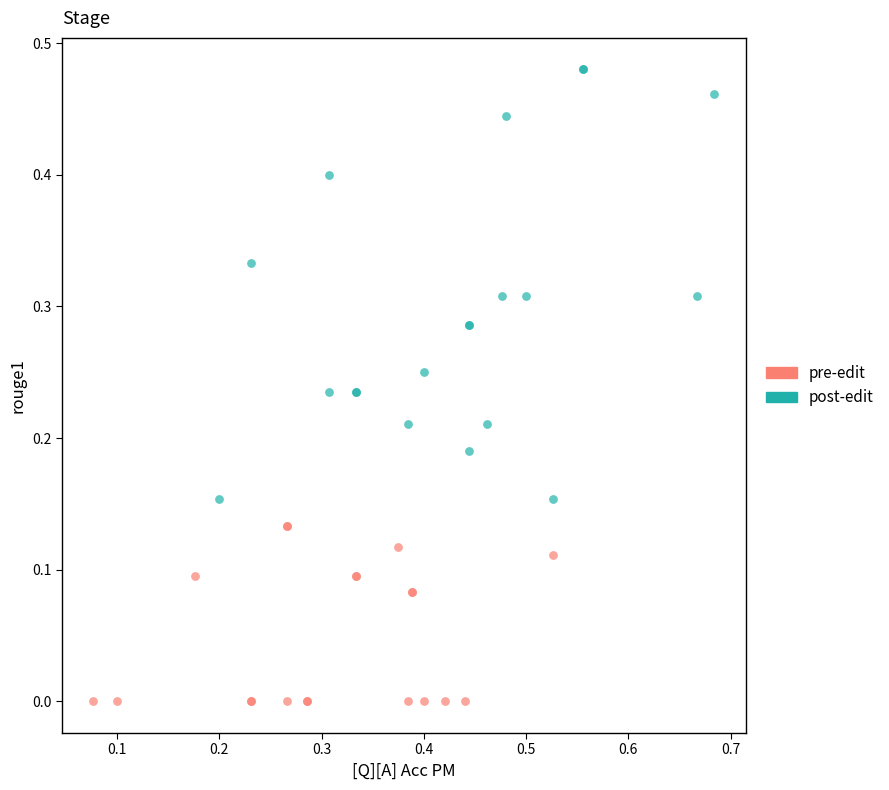

Which series reaches the maximum Y coordinate?

post-edit